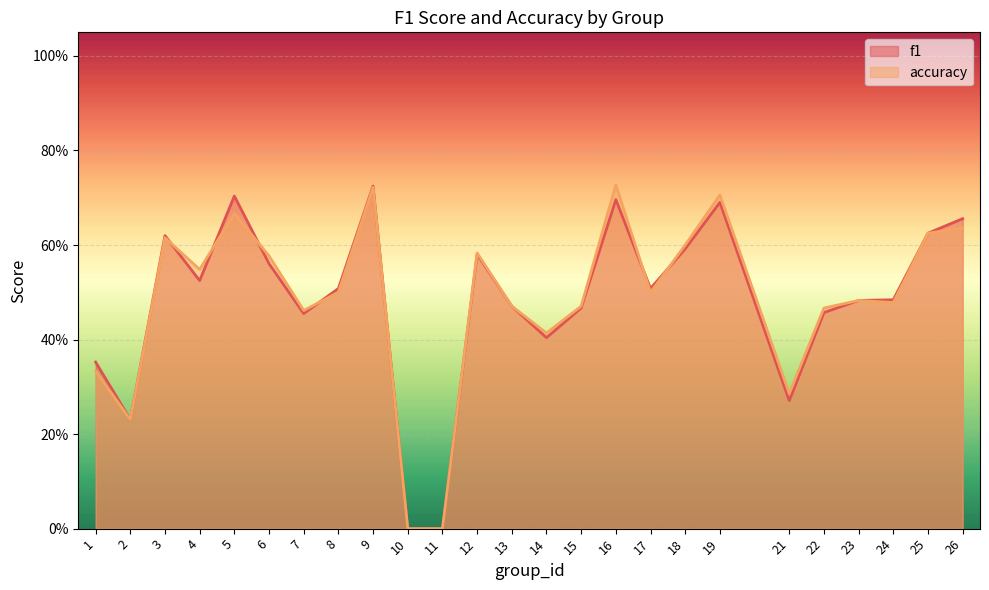

What is the value of the f1 point at the 8th from the left?

0.5